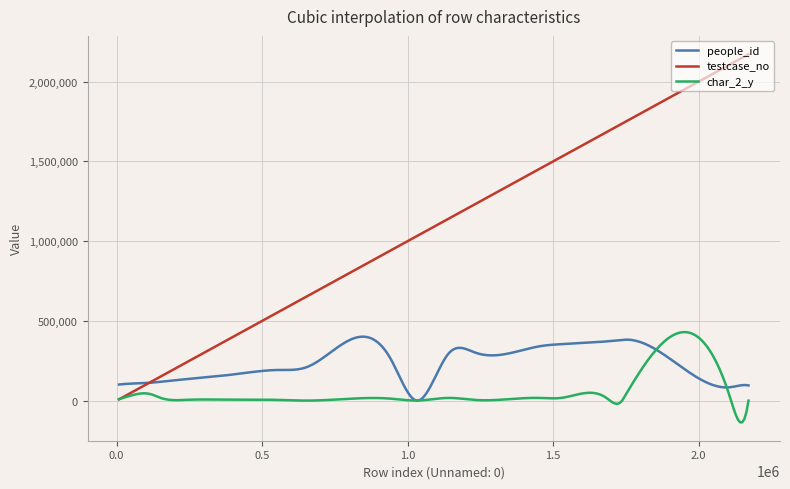

What is the maximum value shown in the chart?

2171151.0